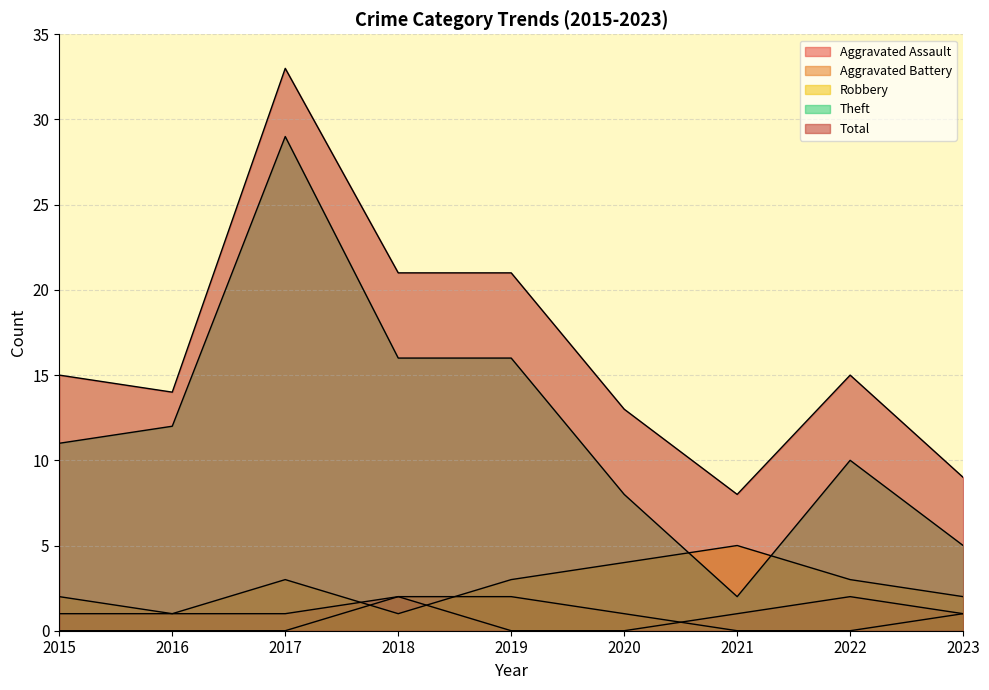

At which category does the chart reach its minimum across all series?

2019